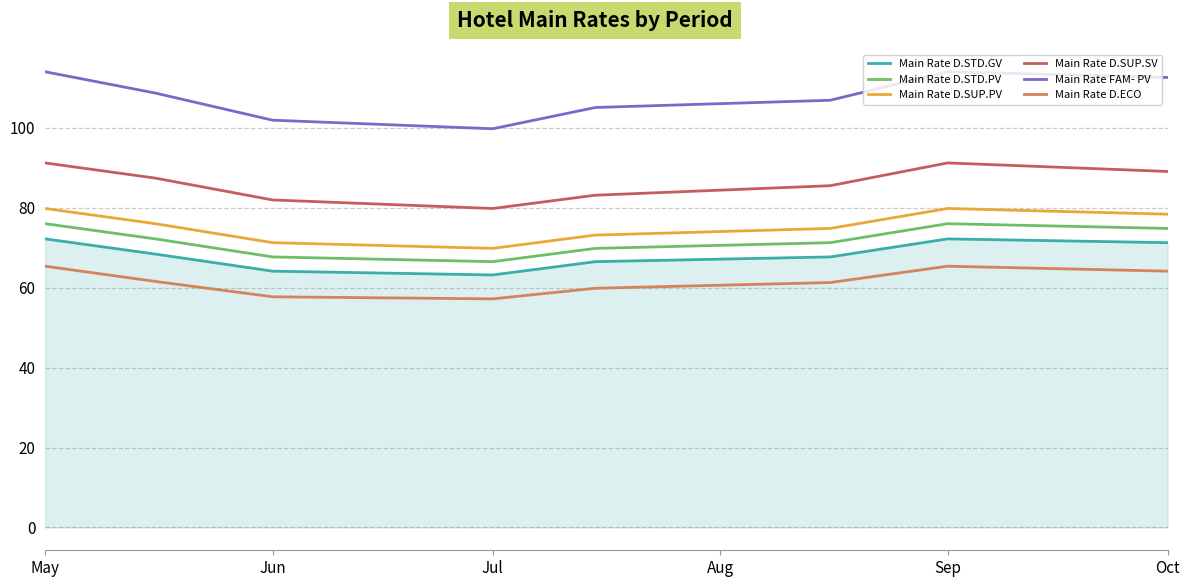

Which series has the widest spread of values?

Main Rate FAM- PV